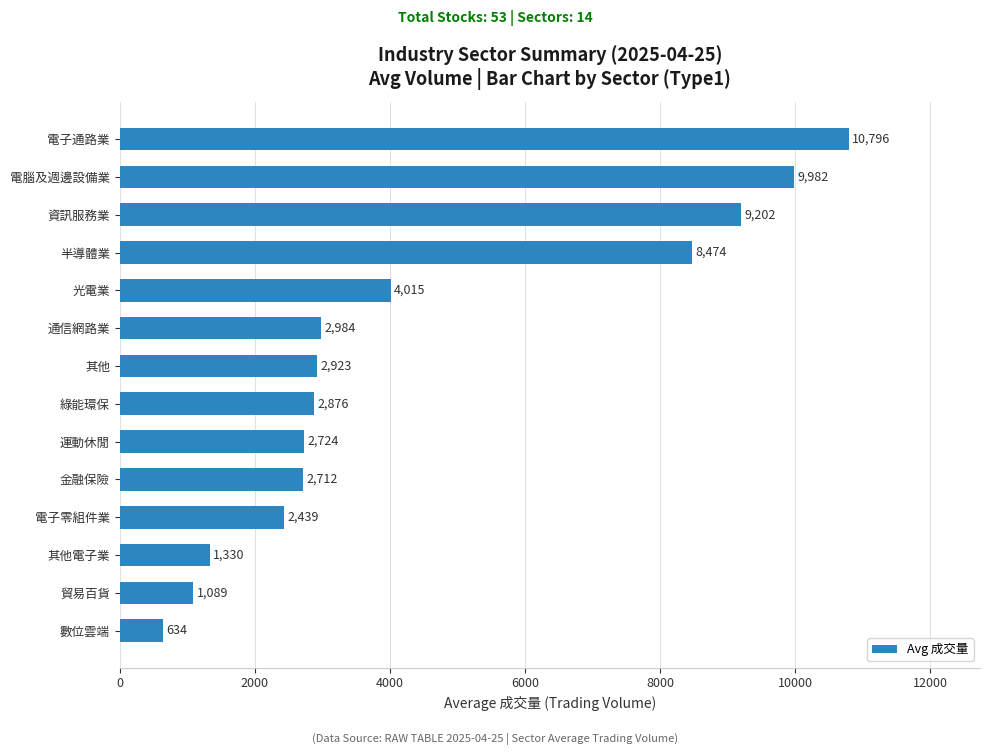

Rank the categories by value from highest to lowest.

電子通路業, 電腦及週邊設備業, 資訊服務業, 半導體業, 光電業, 通信網路業, 其他, 綠能環保, 運動休閒, 金融保險, 電子零組件業, 其他電子業, 貿易百貨, 數位雲端